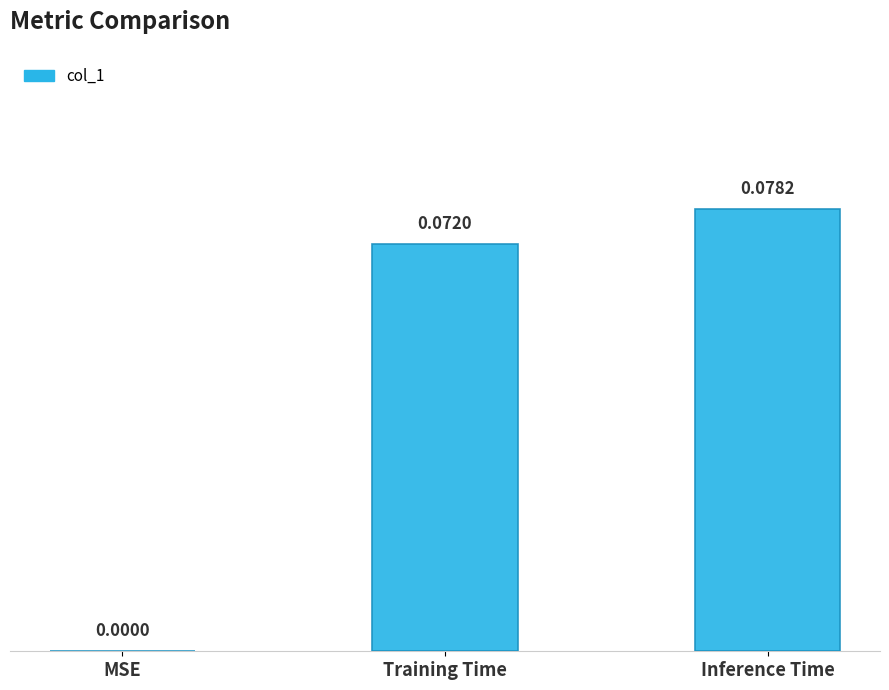

What is the change in value from MSE to Inference Time?

+0.1